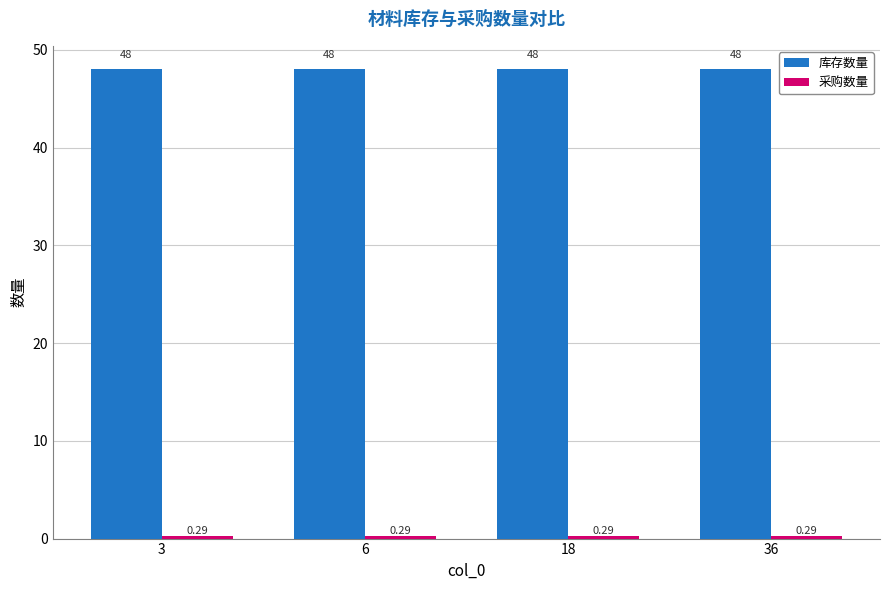

What is the sum of the 库存数量 values at 3 and 6?

96.0